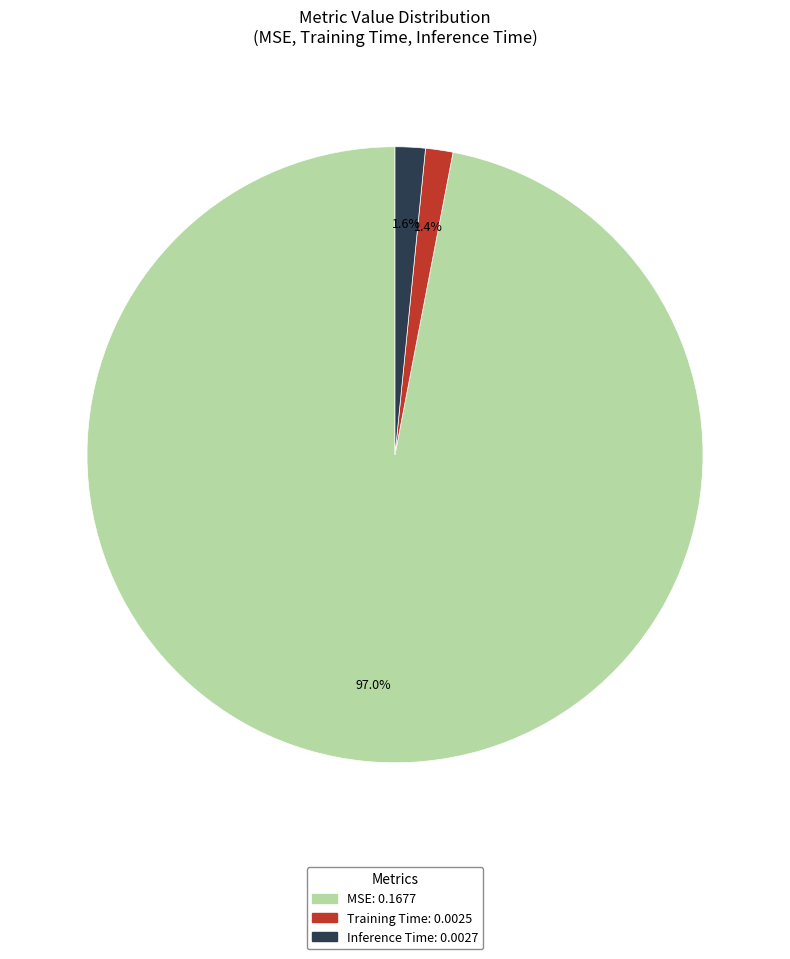

Which slice represents more than half of the pie?

MSE